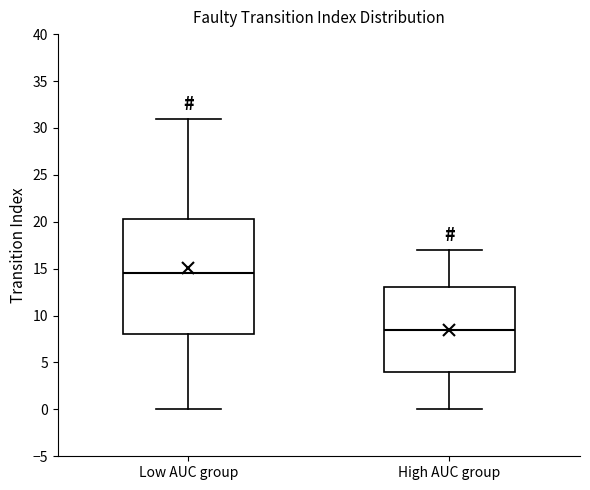

Where is the lower edge of the box for High AUC group on the y-axis? The values are not printed on the chart, so give them approximately, as read against the axis.

4.0